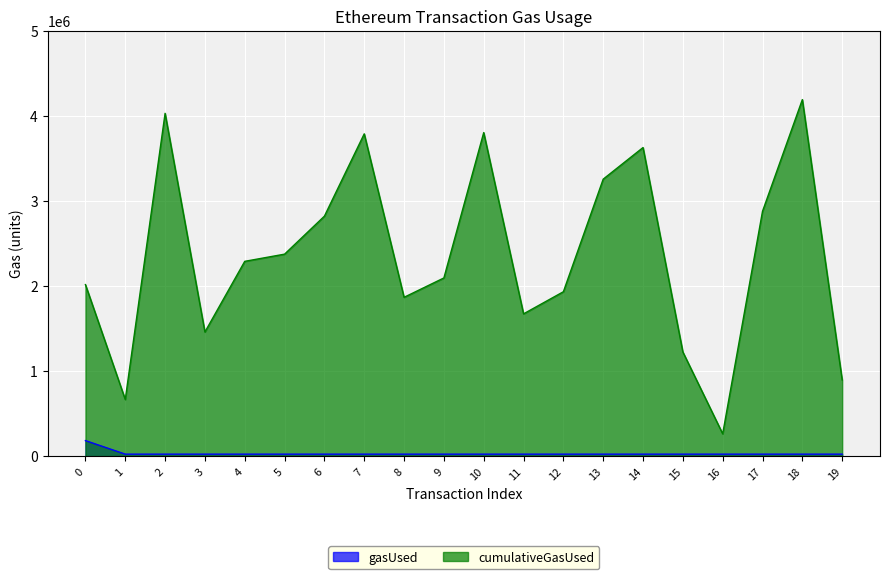

At which label is cumulativeGasUsed closest to 2225166?

4